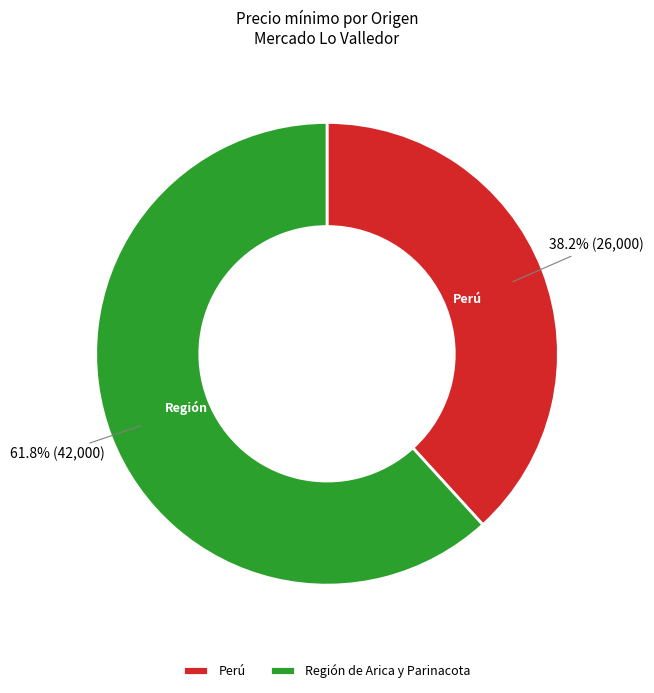

Is it true that Región de Arica y Parinacota is 48% of the pie?

False